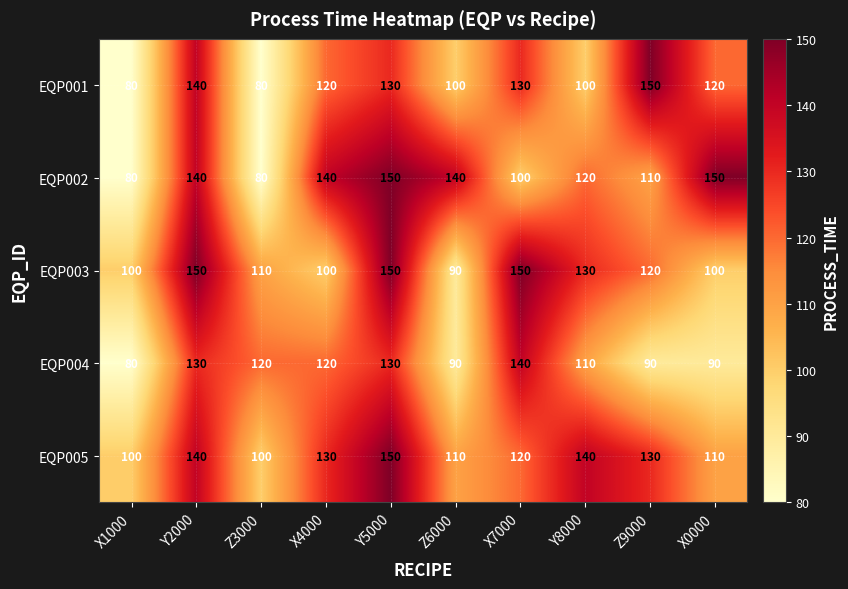

What is the total value across all series at Z3000?

490